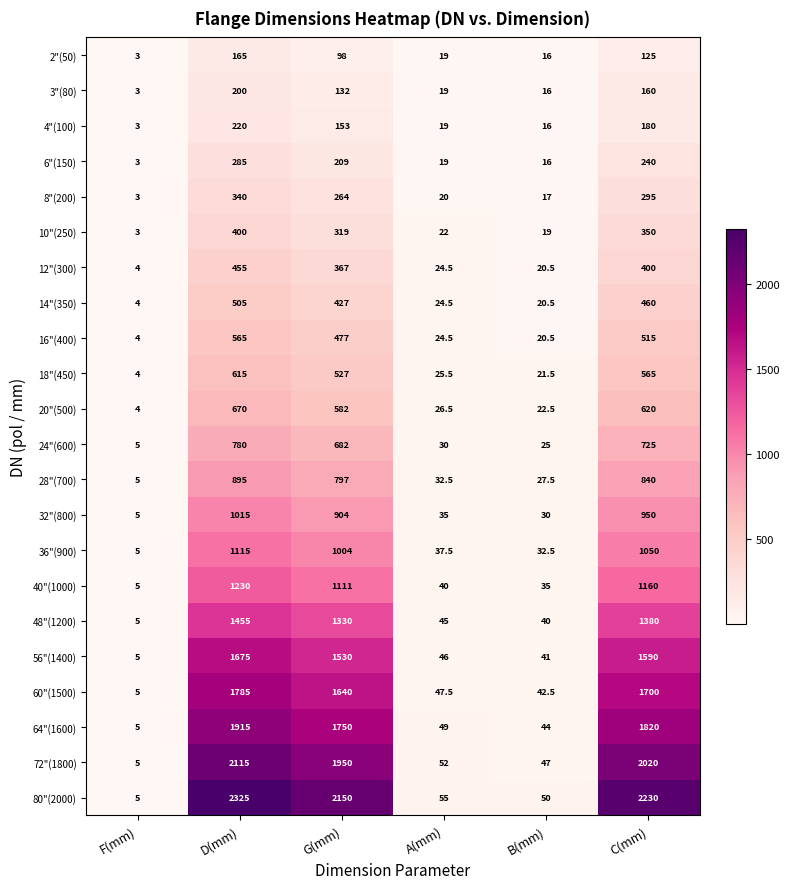

Which series changed the most between G(mm) and A(mm)?

80"(2000)